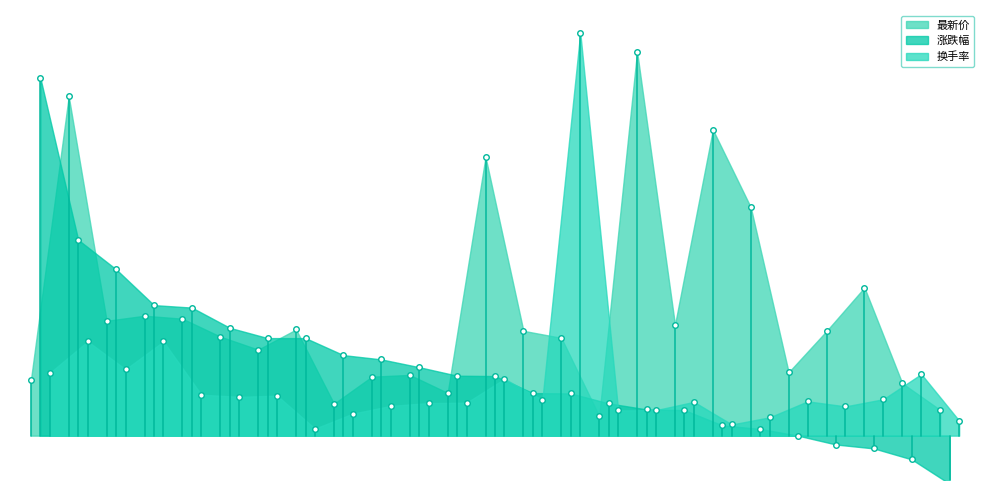

What is the value of the 最新价 point at the 19th from the left?

34.5